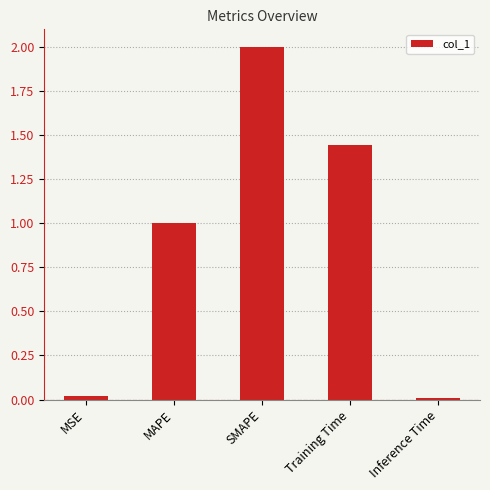

How many bars are there in total?

5